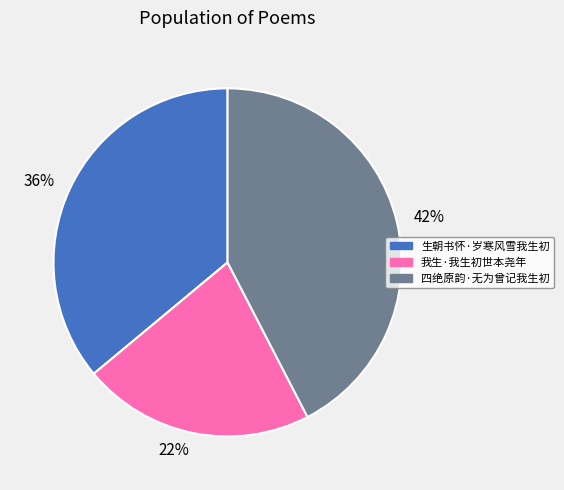

The 22% slice represents 29% of the pie. True or false?

False